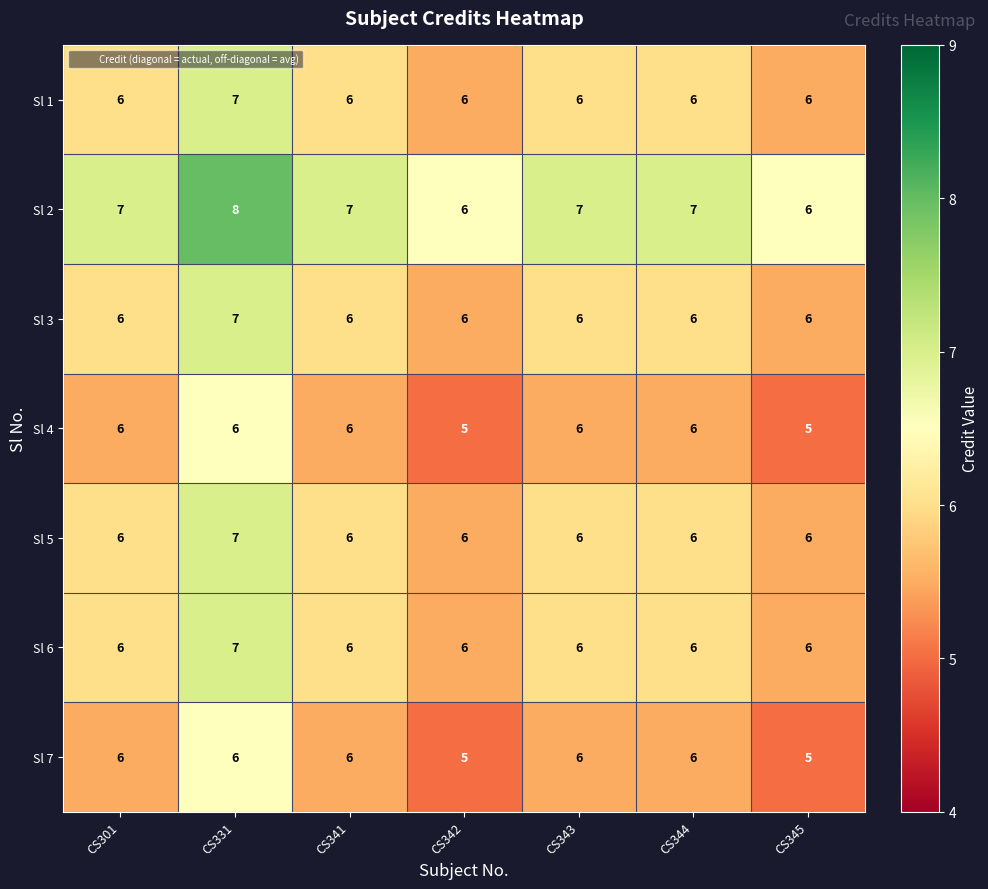

Count the Sl 4 values in the range 5 to 6.

7